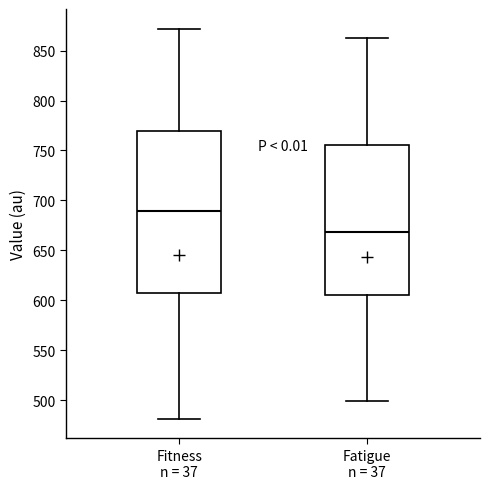

Comparing the boxes themselves (not the whiskers), which one is the tallest?

Fitness n = 37